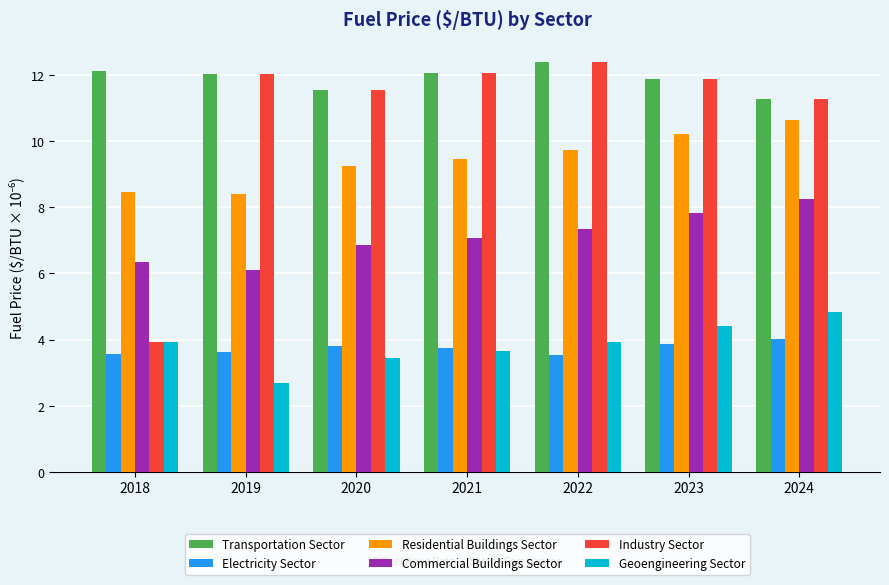

What is the value of the Industry Sector bar at the 2nd from the left?

12.0